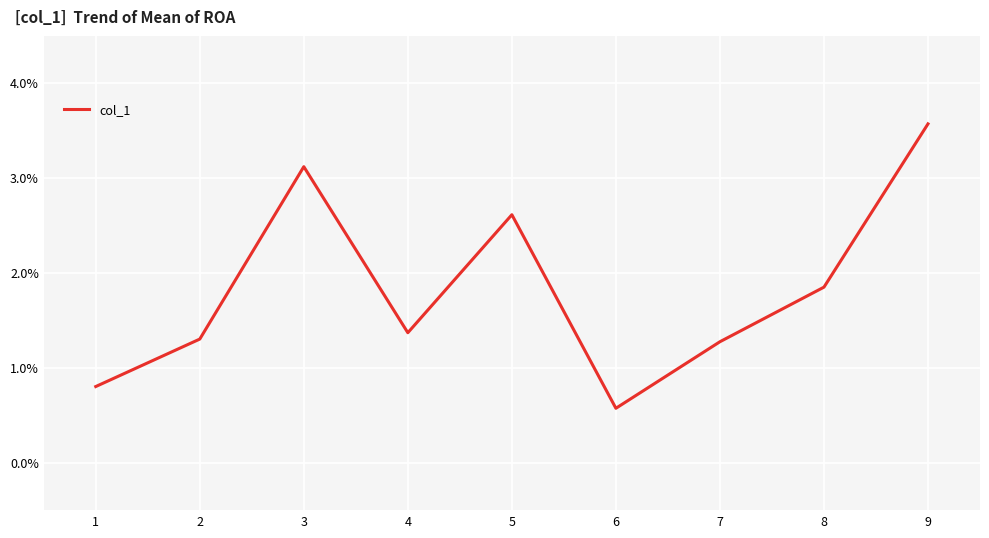

Count the number of data series in this chart.

1